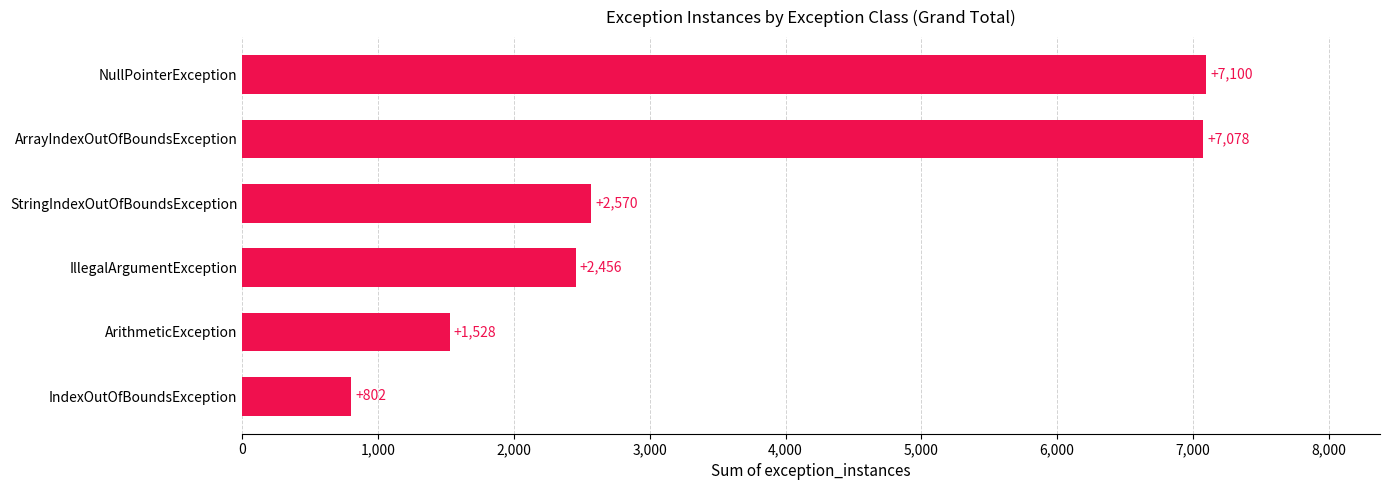

What is the difference between the second highest and minimum values?

6276